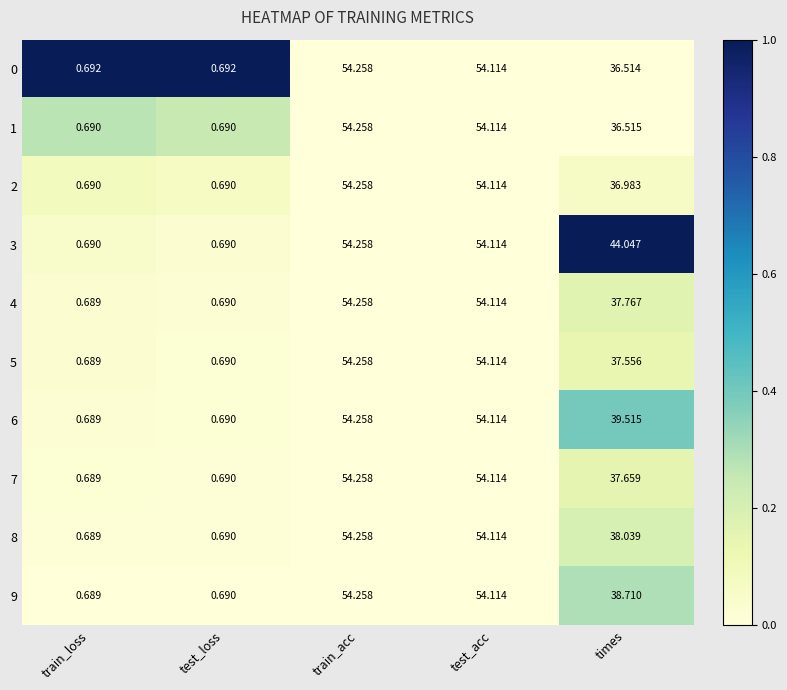

Is the value of 1 at test_loss greater than the value of 7 at train_loss?

Yes